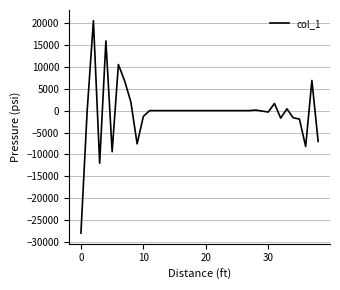

What is the greatest value displayed?

20503.6